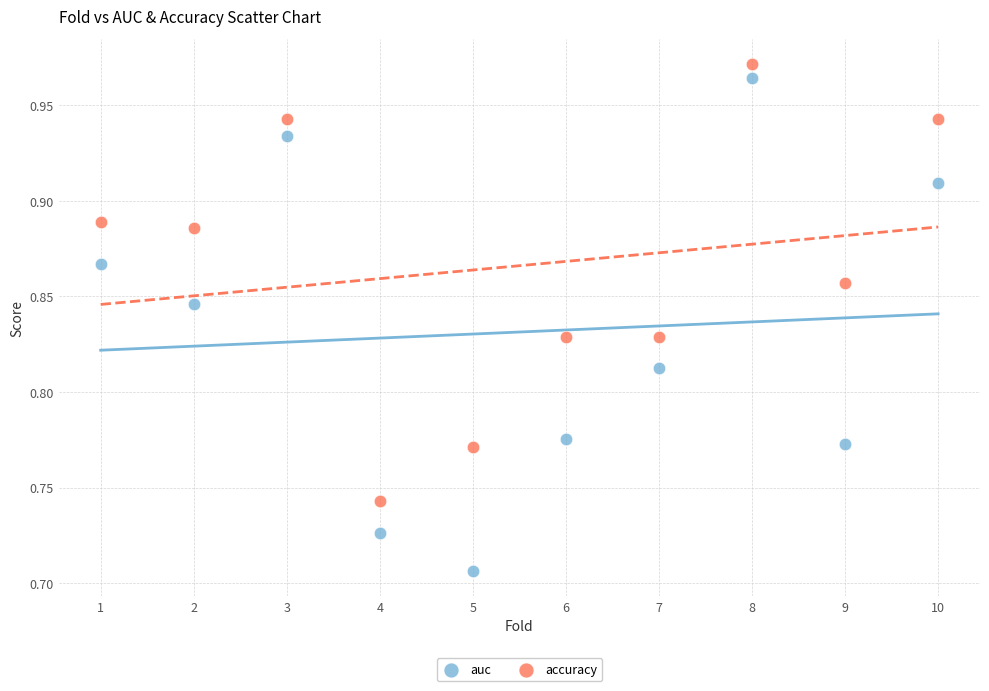

Which series contains the lowest Y value?

auc